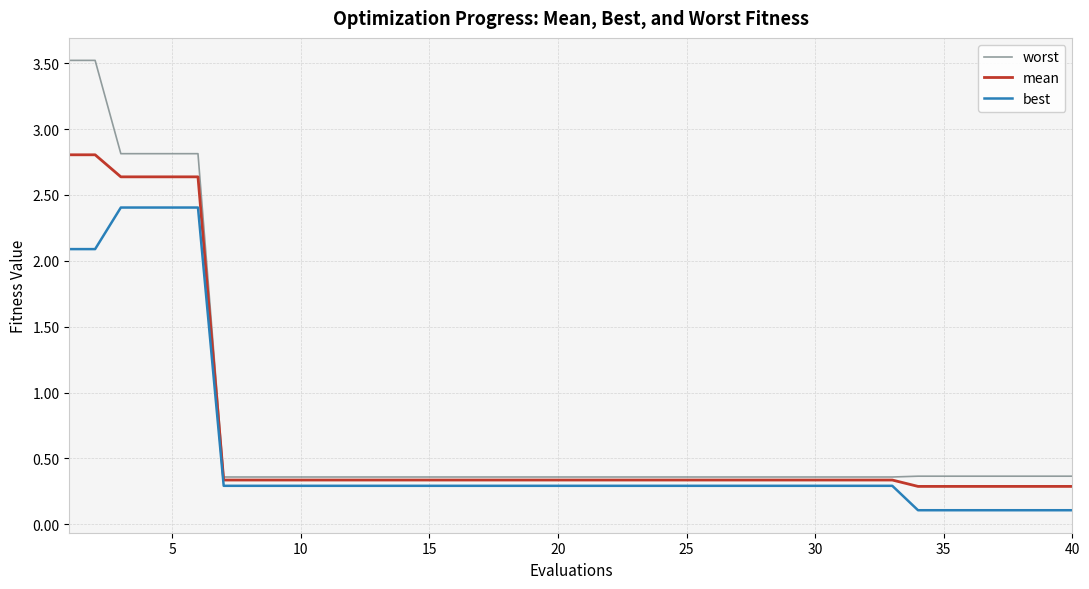

Rank the series by their maximum value, from highest to lowest.

worst, mean, best